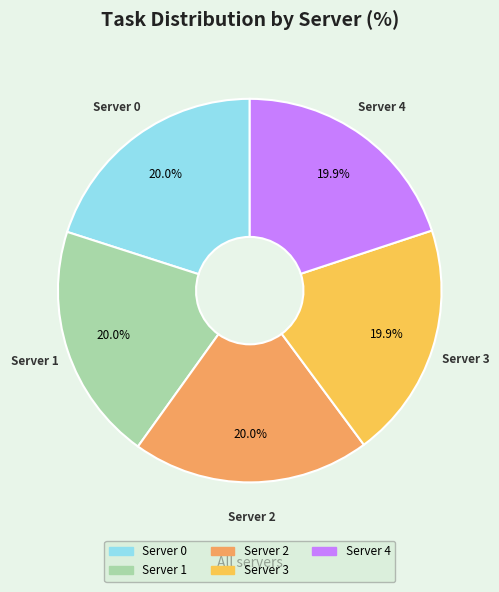

What portion of the pie excludes Server 4?

80.1%